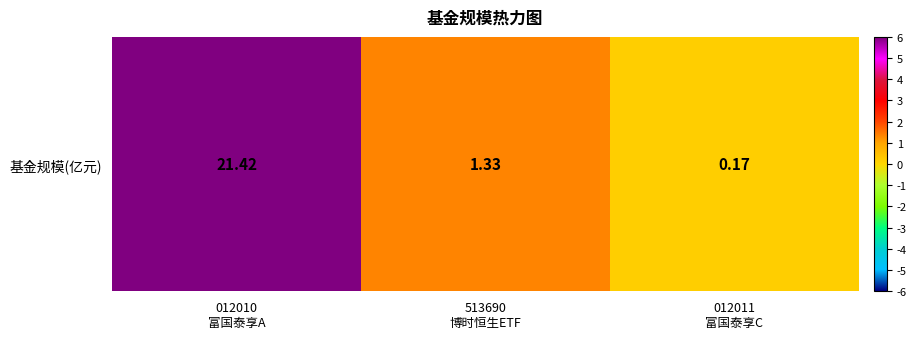

What is the greatest value displayed?

21.4